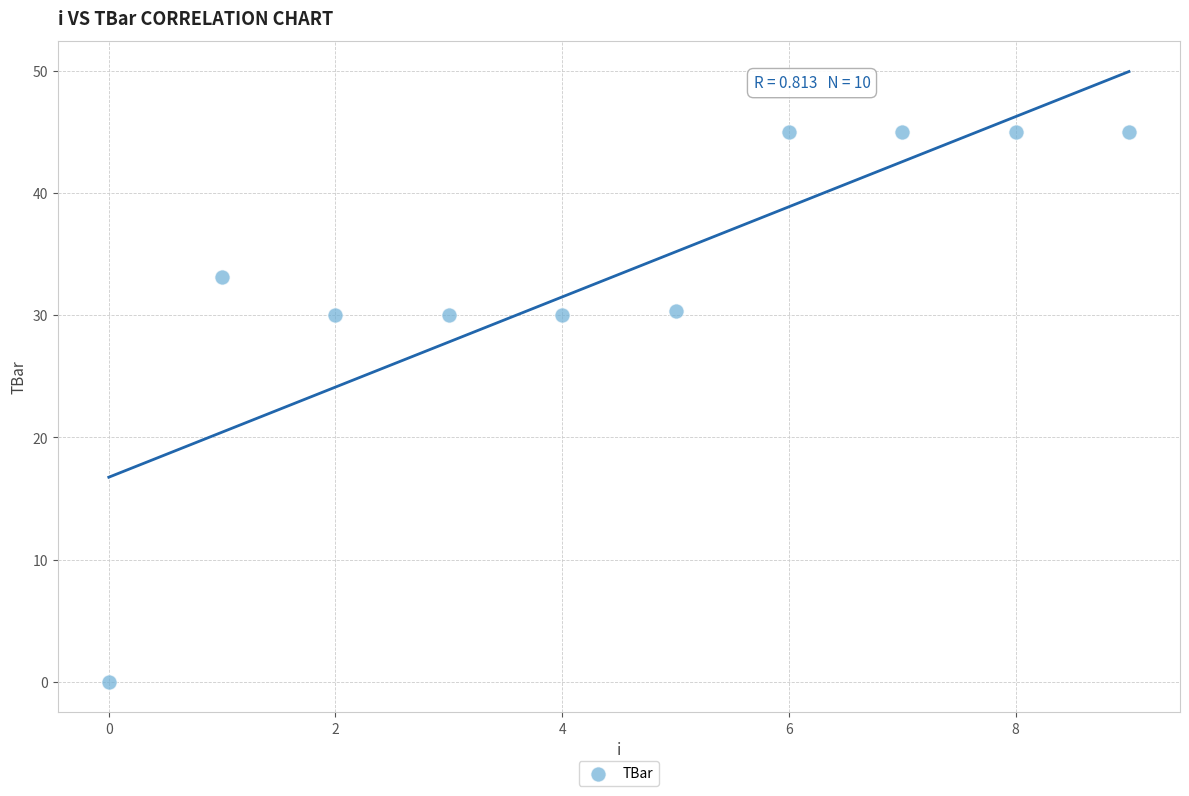

What is the average Y value?

33.3